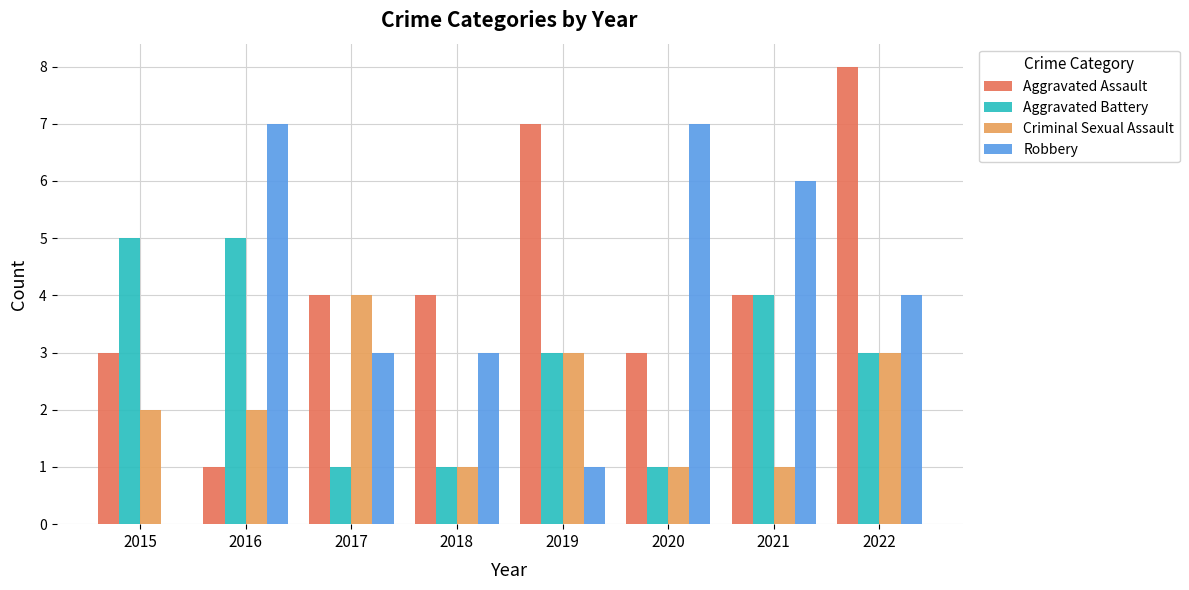

What is the spread (max minus min) of values at 2016?

6